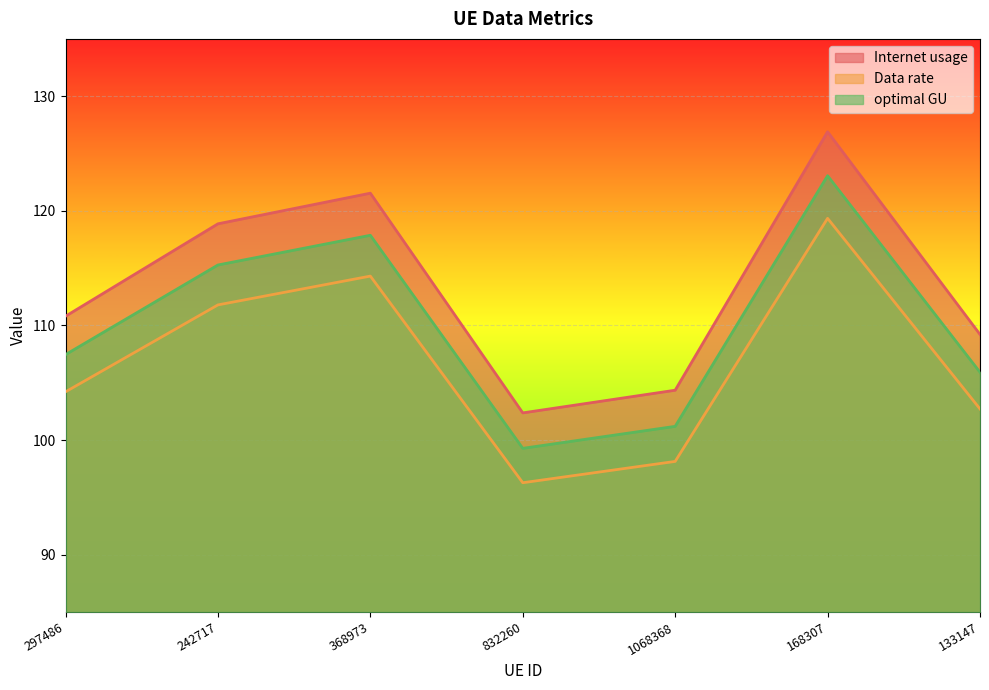

List the labels in order of optimal GU value, smallest first.

832260, 1068368, 133147, 297486, 242717, 368973, 168307